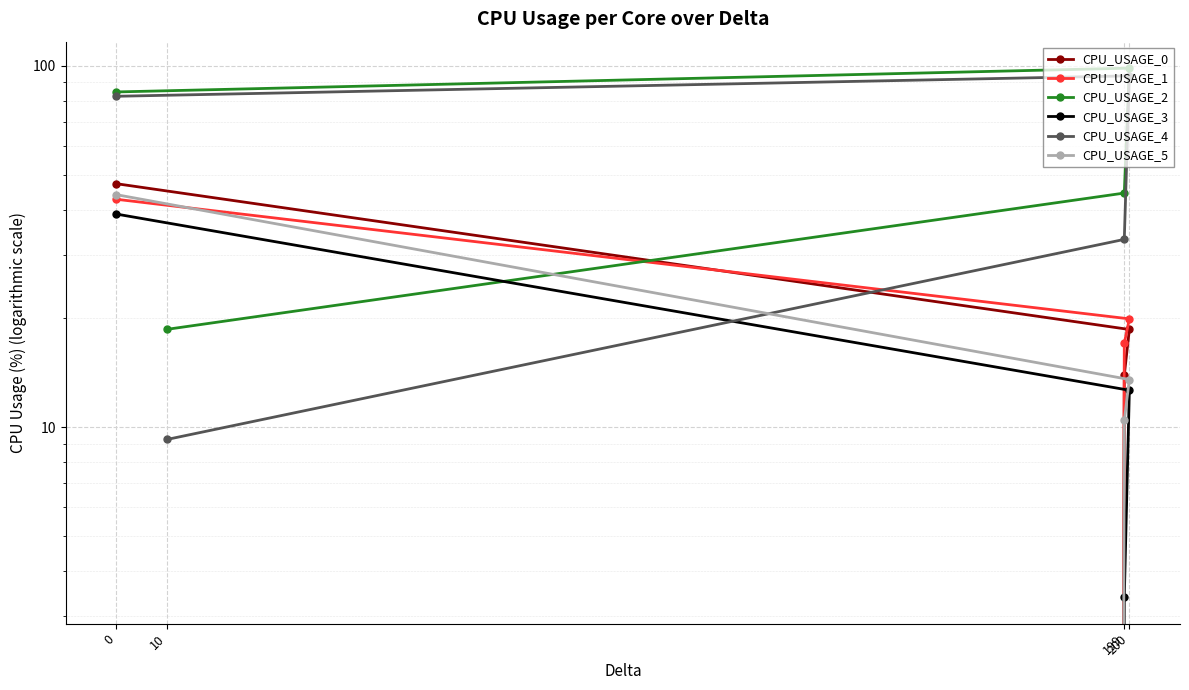

The CPU_USAGE_4 series shows 9.2 at 10. True or false?

True